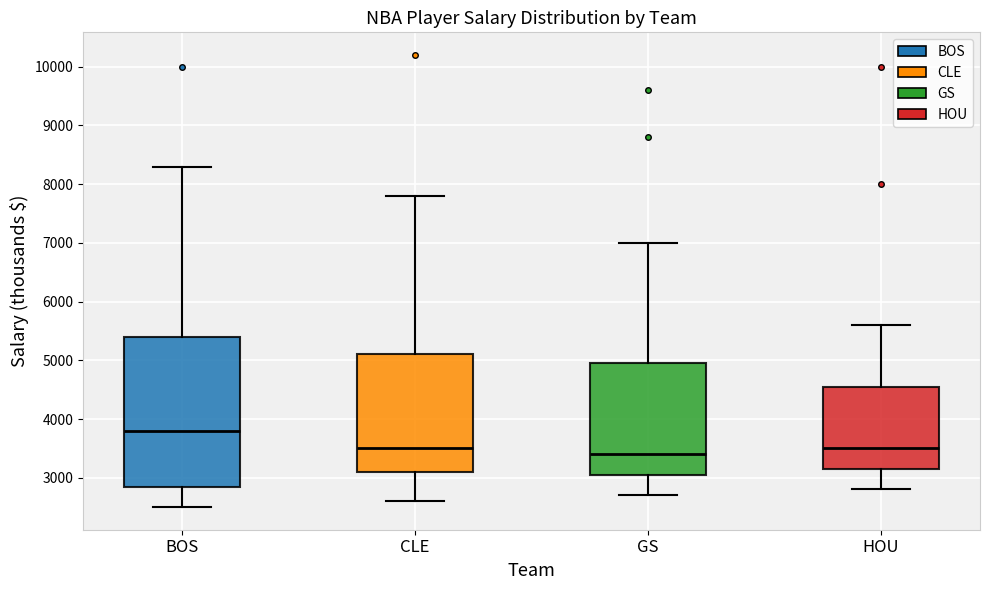

Which box is the tallest, from its lower edge to its upper edge?

BOS